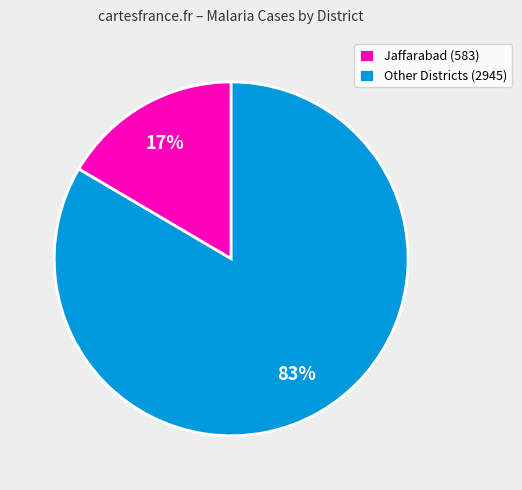

Does Other Districts (2945) account for over 50% of the chart?

Yes